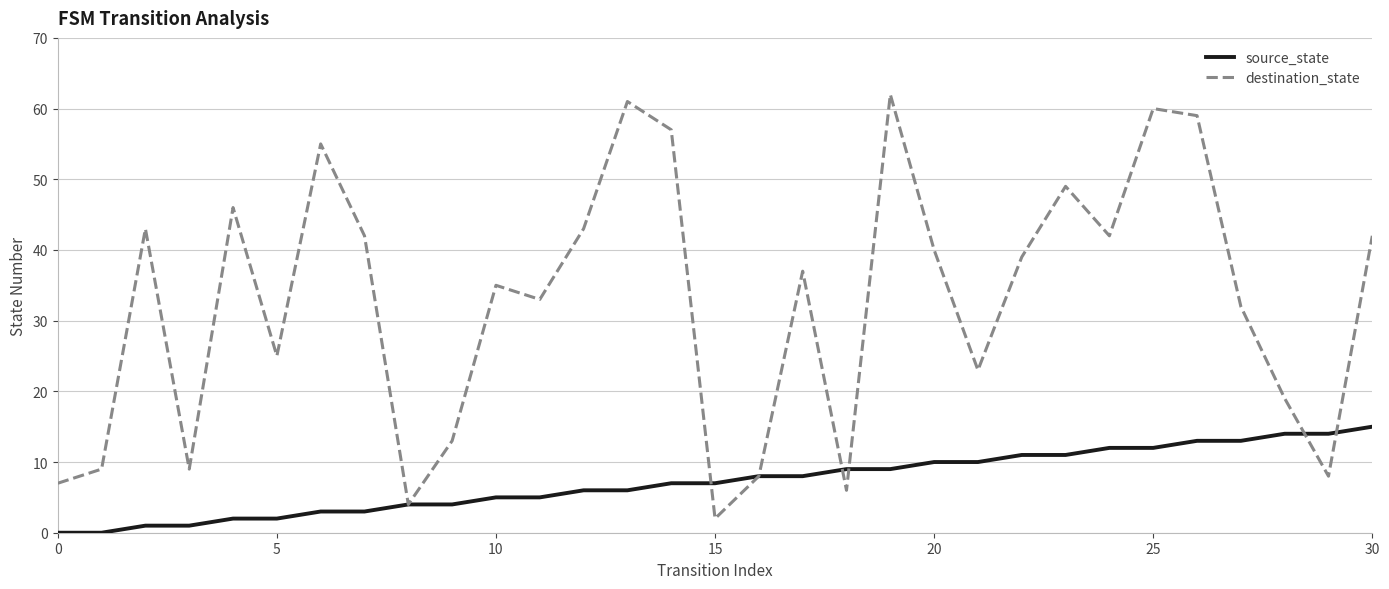

Which series has the largest range (max minus min)?

destination_state